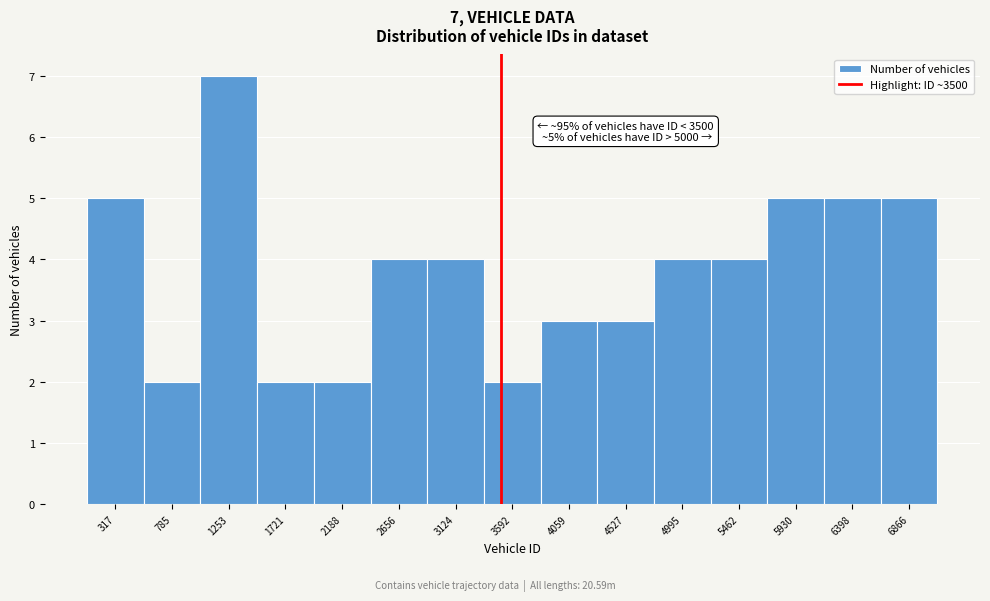

Over which range of the x-axis is the bar tallest?

1000 to 1500